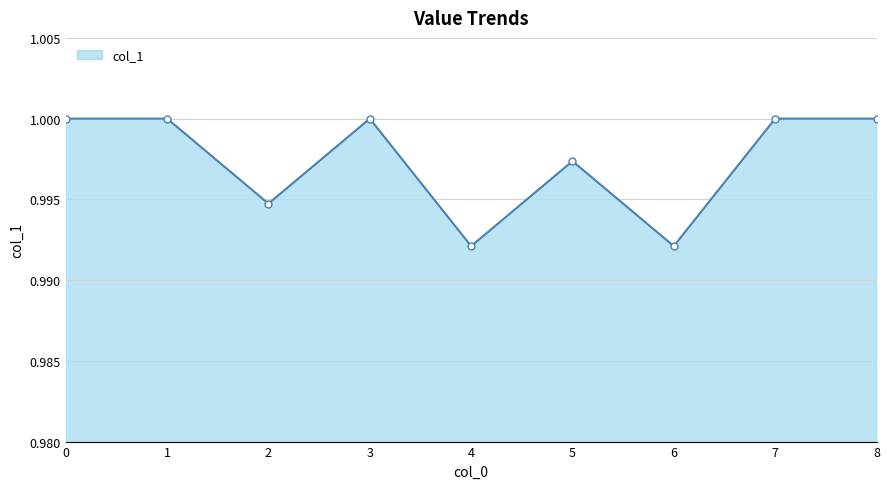

How many lines are shown in the chart?

1